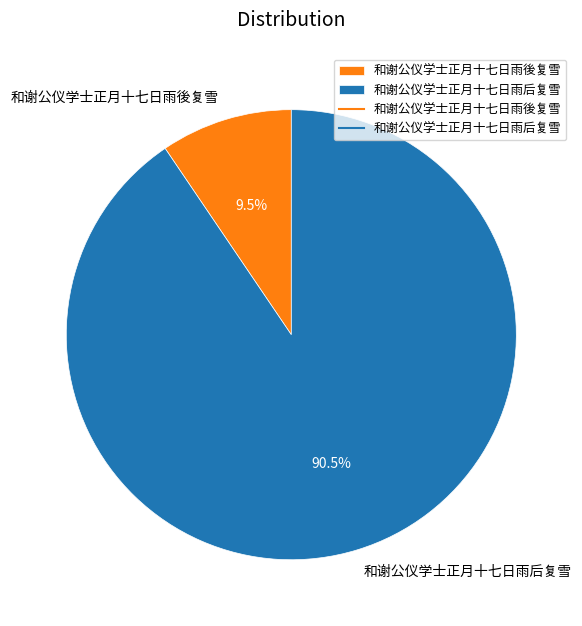

Is it true that 和谢公仪学士正月十七日雨后复雪 is 99% of the pie?

False